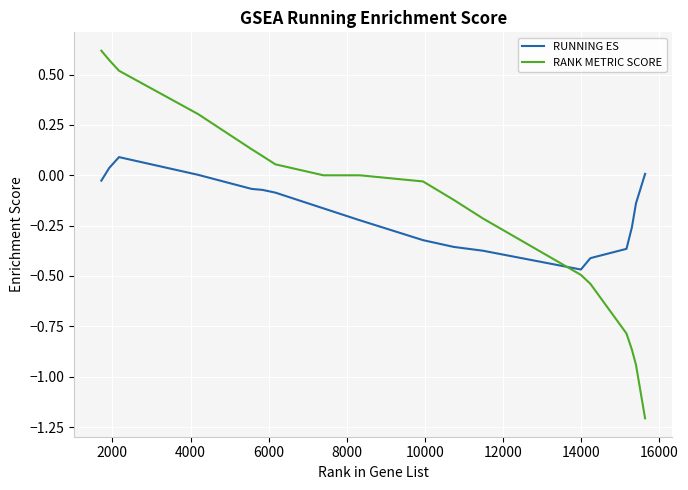

What is the minimum value shown in the chart?

-1.2